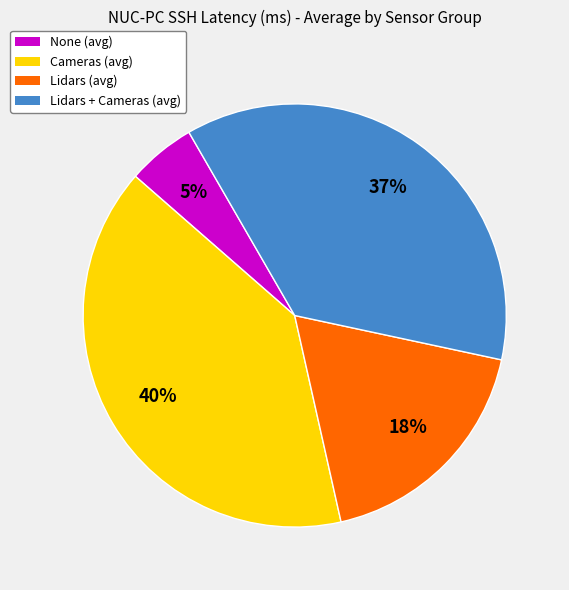

Is it true that Lidars (avg) is 18% of the pie?

True